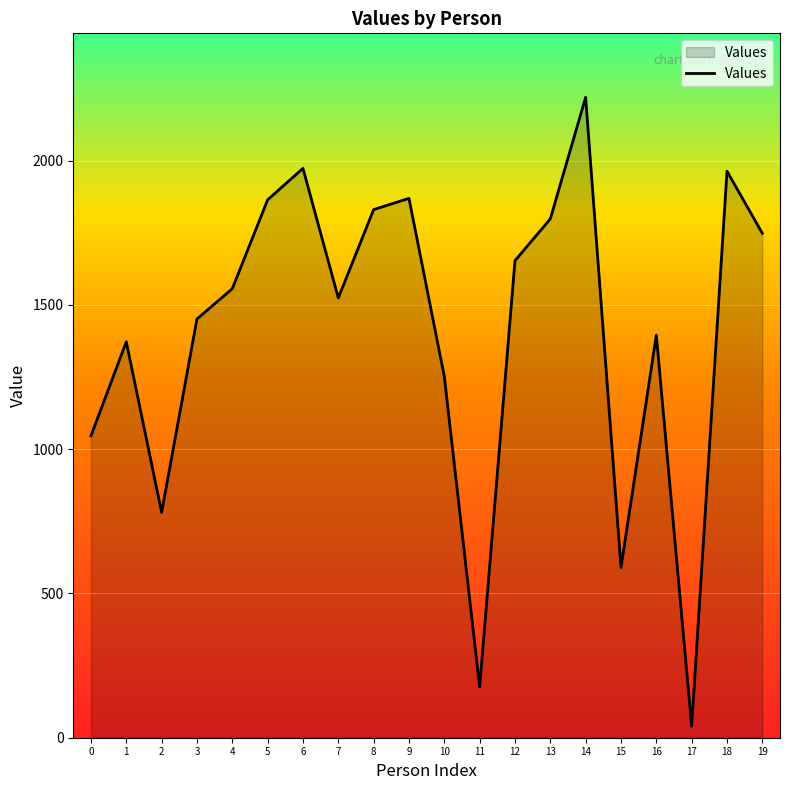

Is it true that the value at 3 is 1451?

True